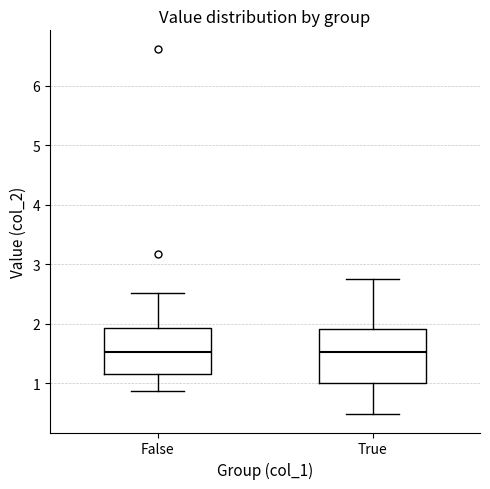

Reading left to right, transcribe this box plot: for each box, give where its median line is, the range the box spans, and where its two whiskers end, as read against the y-axis. The values are not printed on the chart, so give them approximately, as read against the axis.

False: median 1.5, box 1.1 to 1.9, whiskers 0.9 to 2.5
True: median 1.5, box 1.0 to 1.9, whiskers 0.5 to 2.8